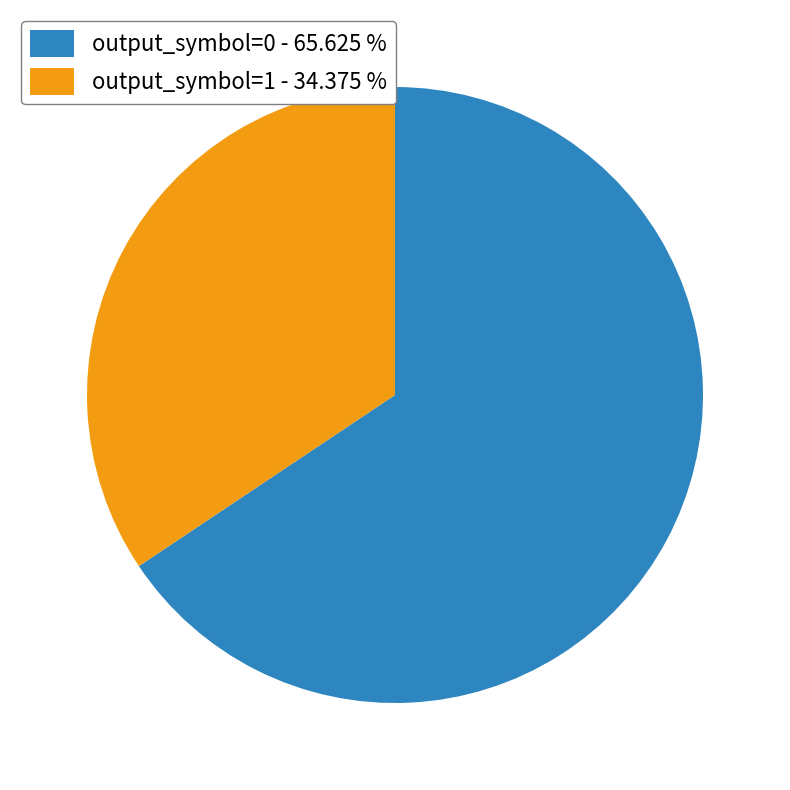

What is the largest slice in the pie chart?

output_symbol=0